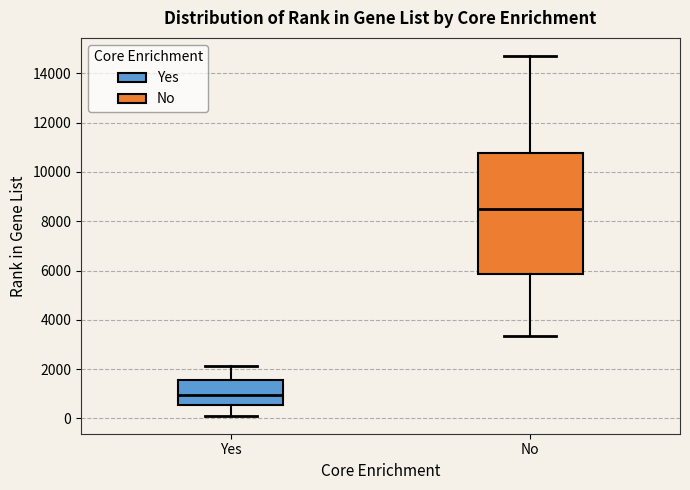

Which box is the tallest, from its lower edge to its upper edge?

No